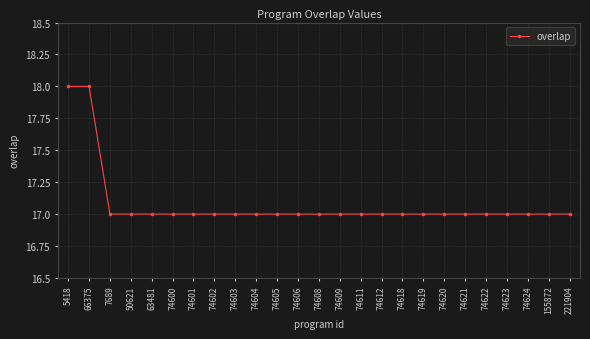

The chart shows a value of 4 at 74623. True or false?

False